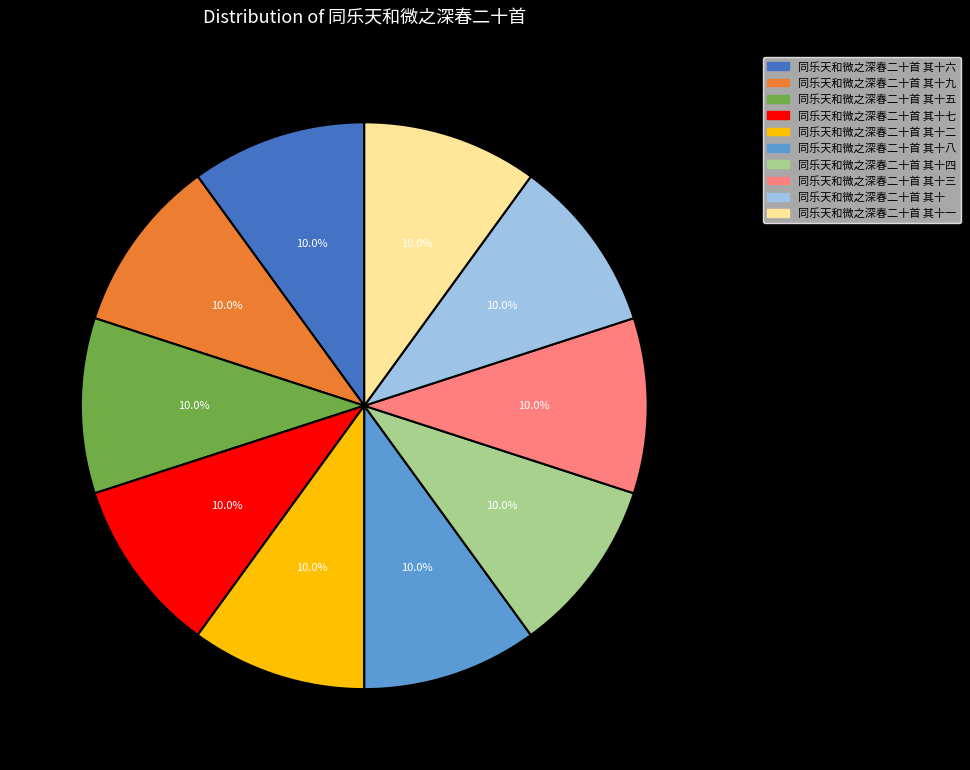

What percentage do 同乐天和微之深春二十首 其十五 and 同乐天和微之深春二十首 其十六 together represent?

20.0%